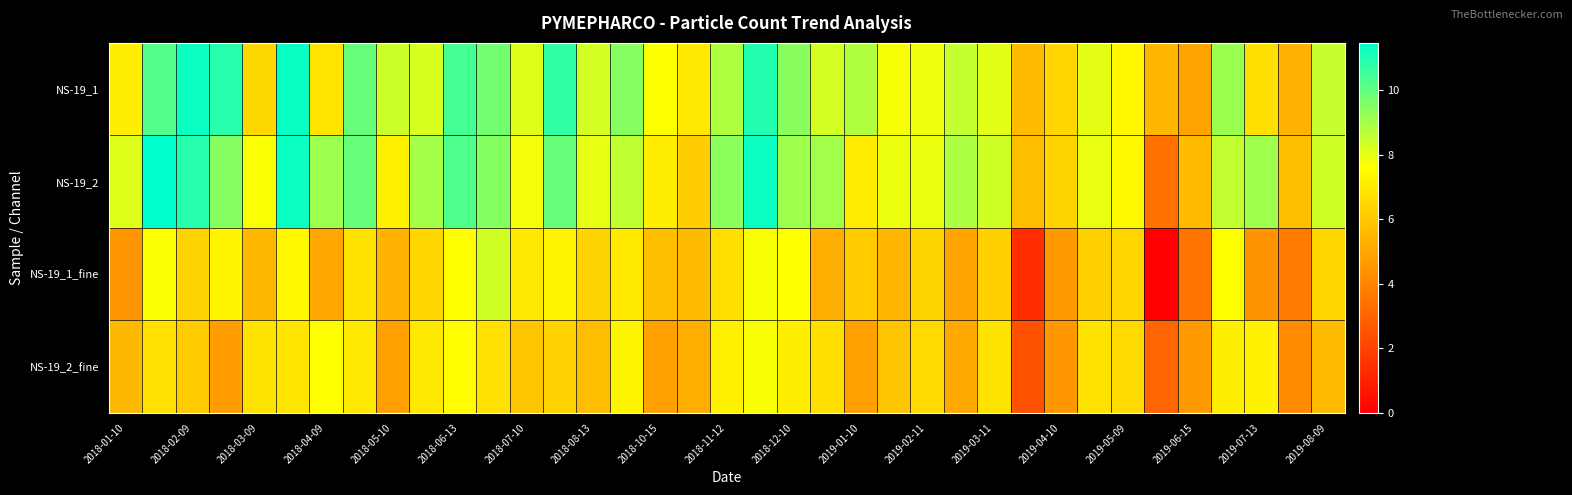

Which series has the largest total across all categories?

NS-19_2